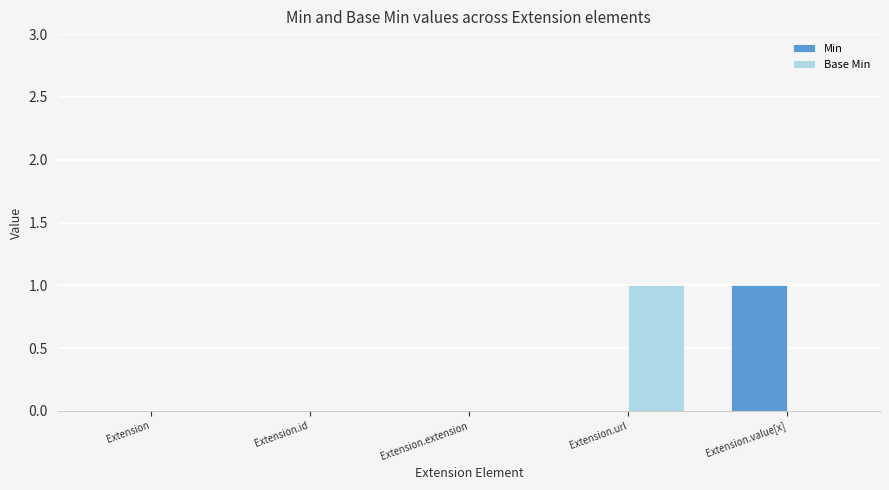

What is the sum of all Min values?

1